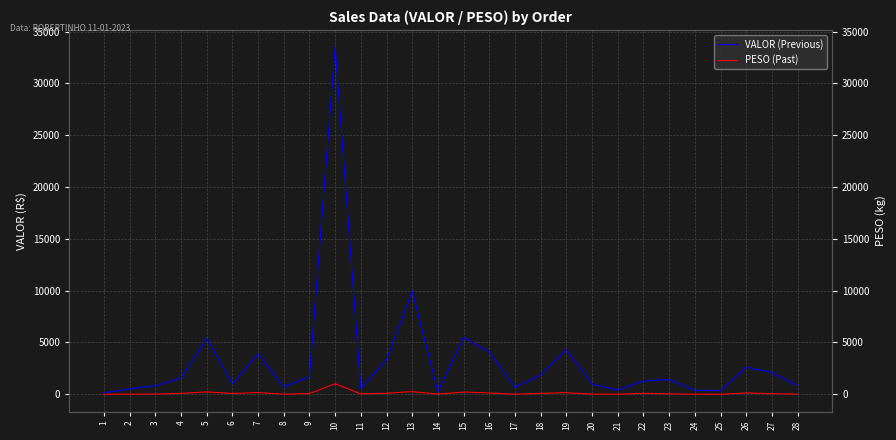

What is the difference between the VALOR (Previous) values at 16 and 6?

3061.5